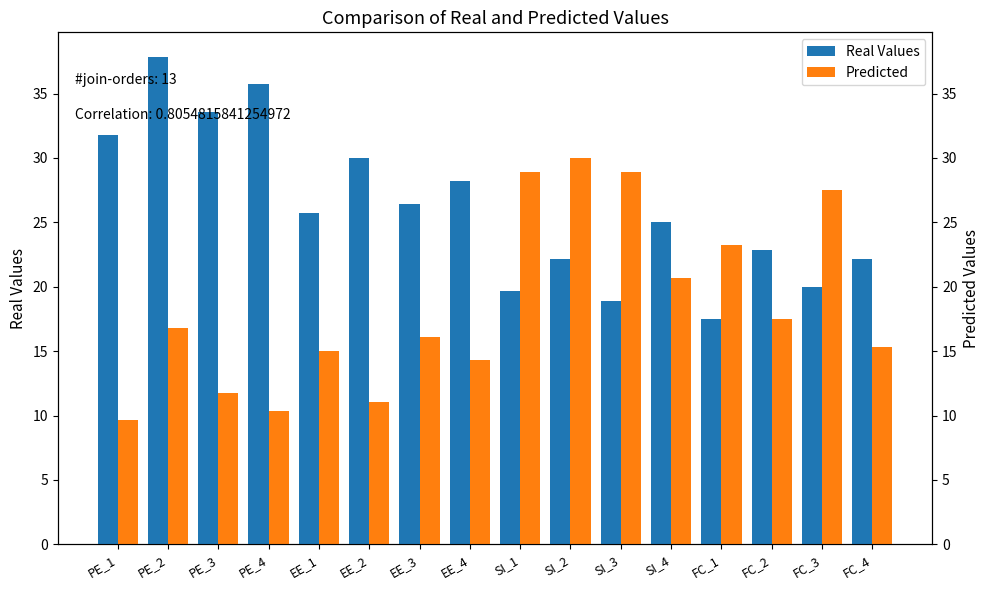

Which label corresponds to the largest value in the chart?

PE_2